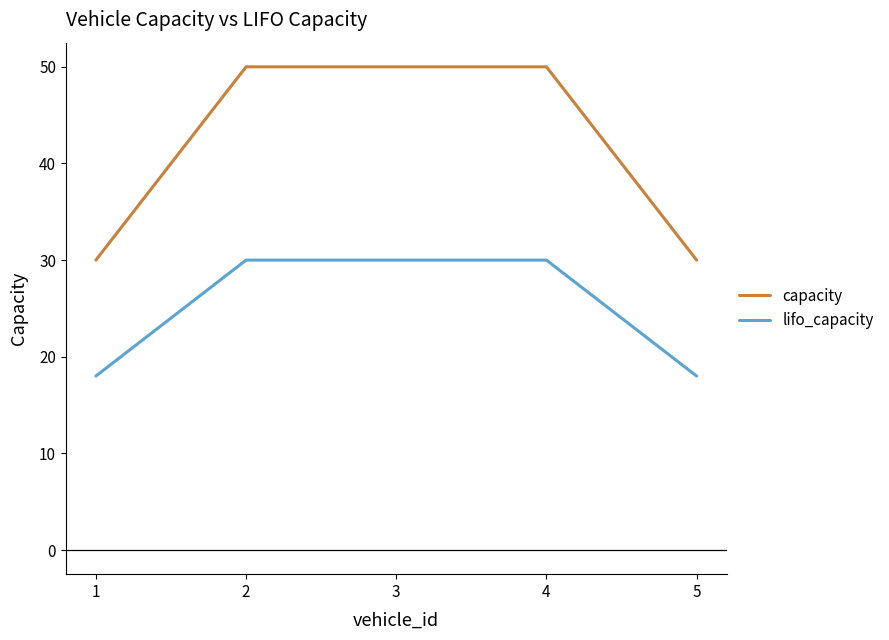

Reading left to right, list all the values displayed in this chart.

capacity: 30	50	50	50	30
lifo_capacity: 18	30	30	30	18